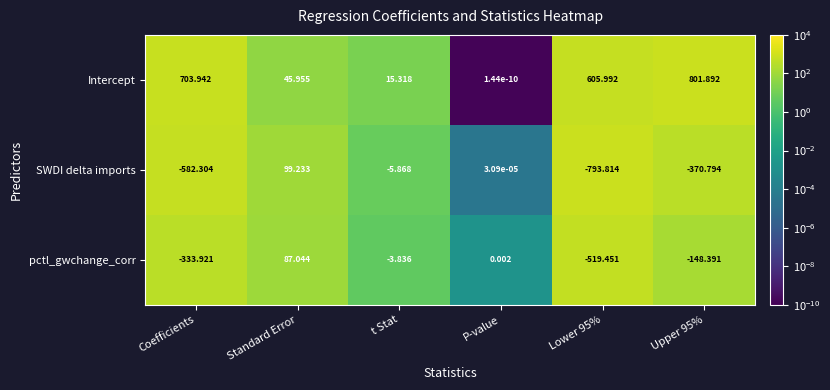

How many categories are shown in the chart?

6